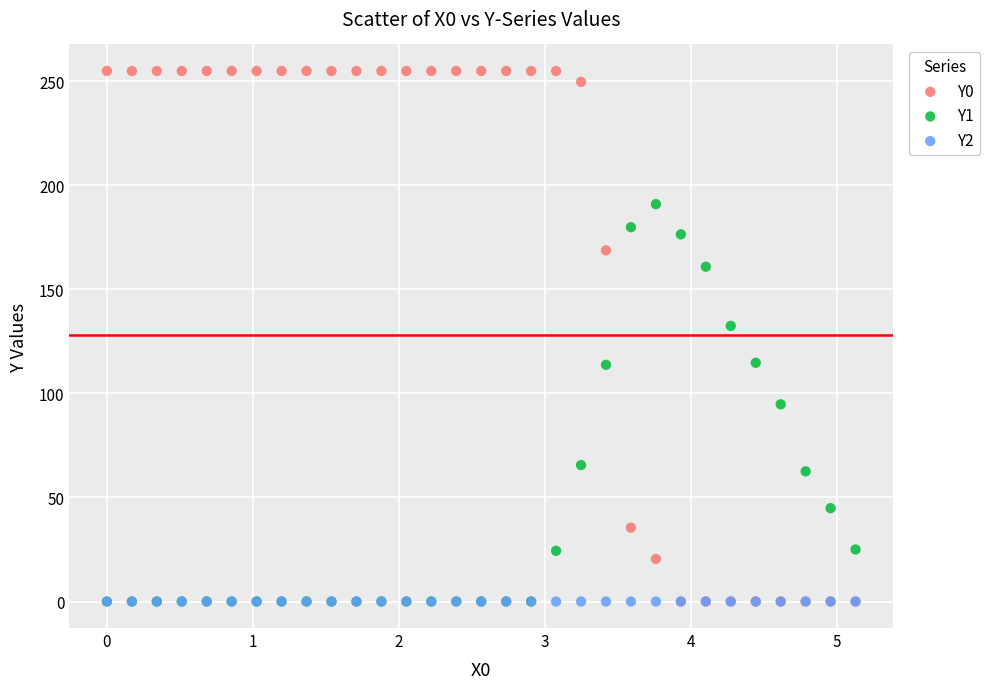

Across all series, what Y value is closest to 127?

132.5